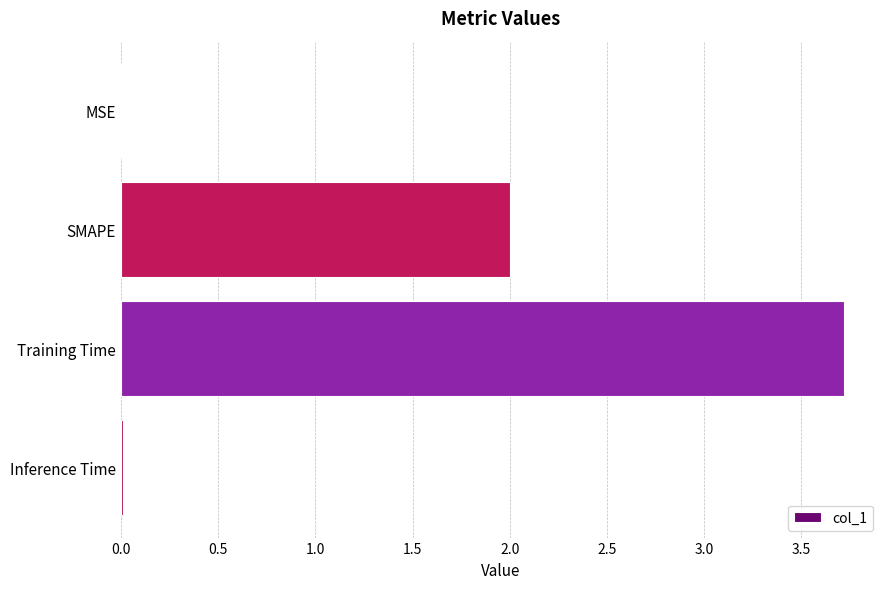

Read the value at SMAPE.

2.0